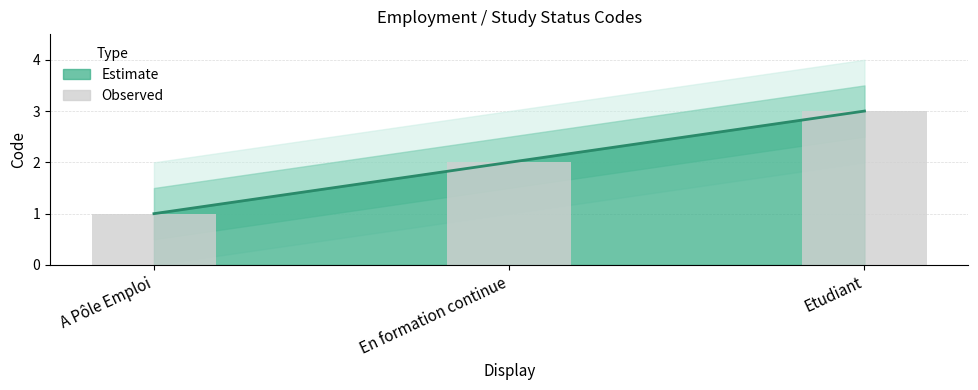

List the labels in order of value, largest first.

Etudiant, En formation continue, A Pôle Emploi